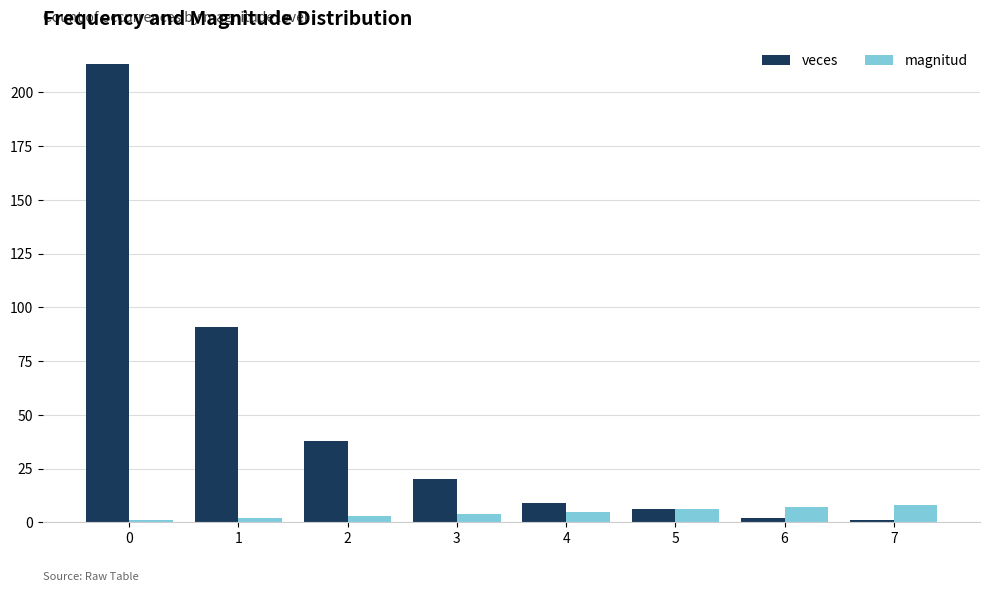

What is the sum of all veces values?

380